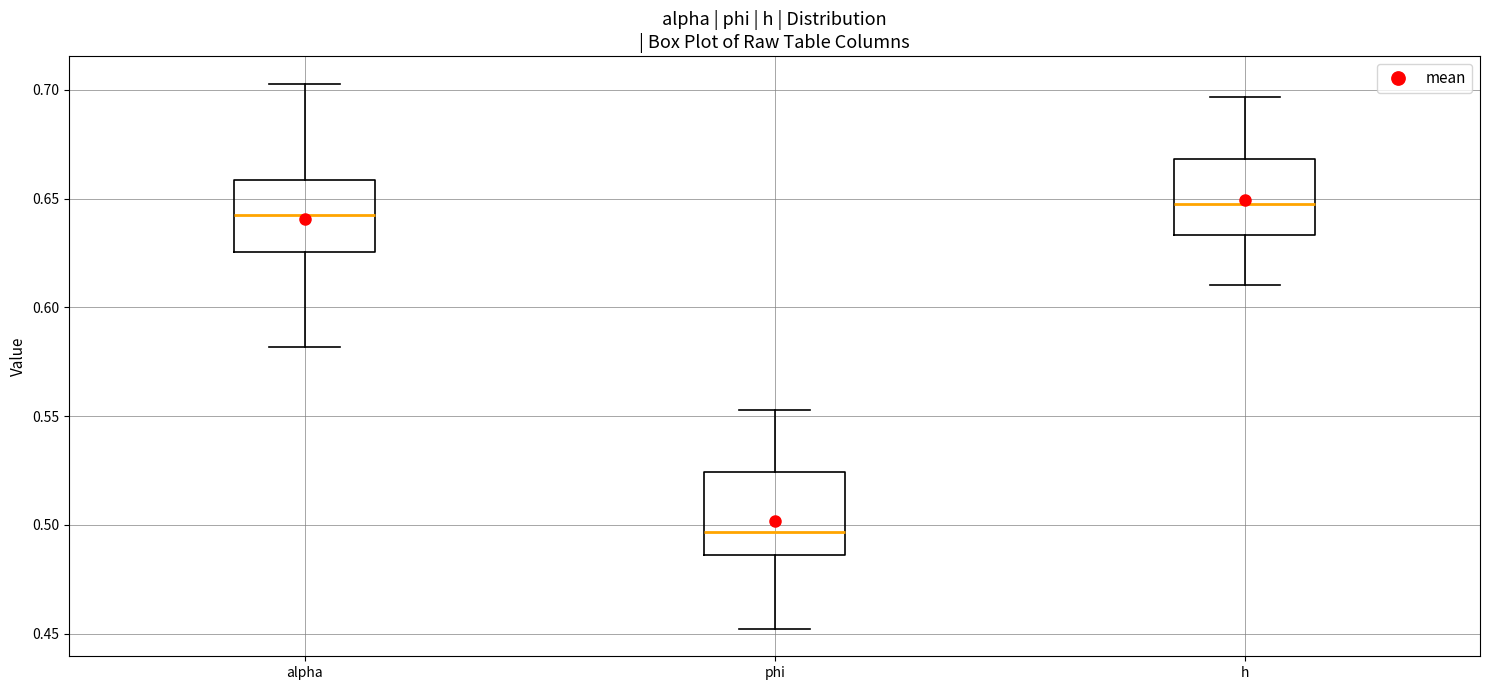

Which box's median line is the highest?

h